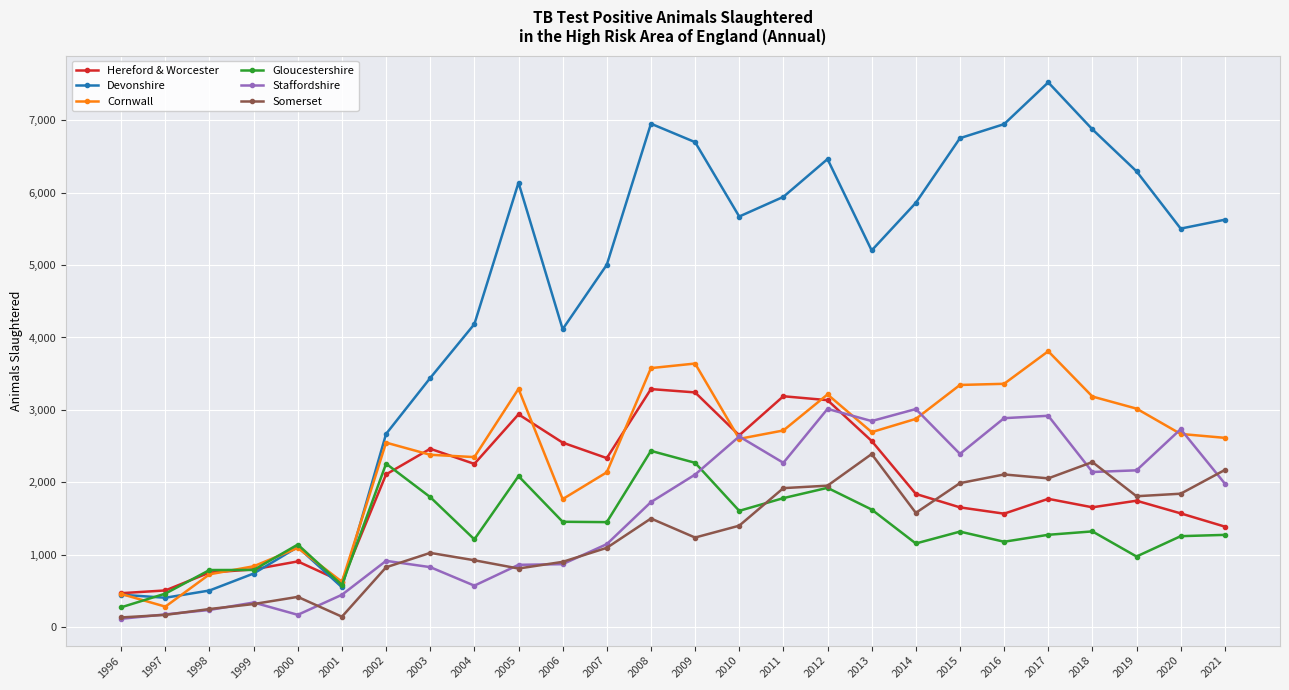

In Devonshire, how many points are lower than both neighbors (excluding endpoints)?

6